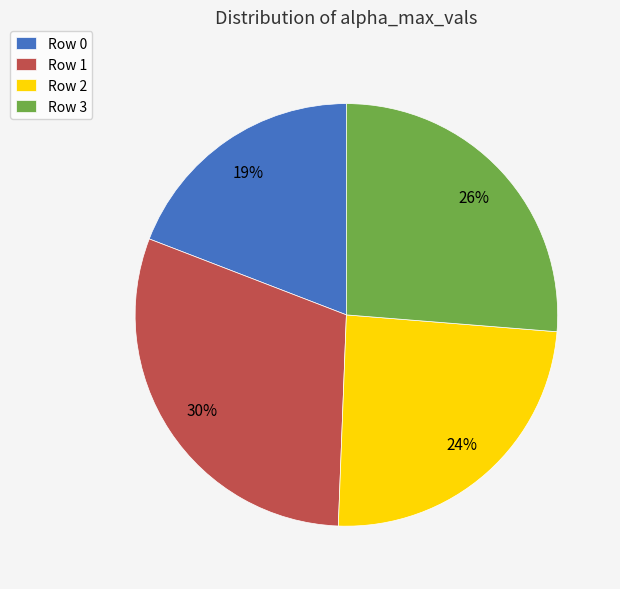

Combined, do Row 2 and Row 1 account for over 50%?

Yes